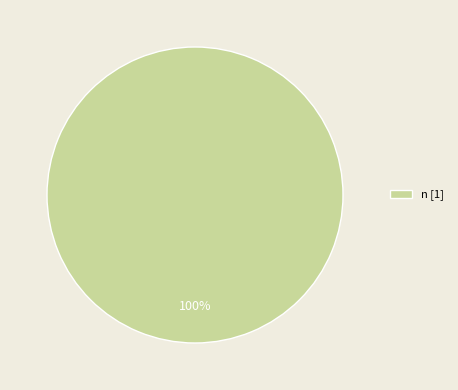

Is it true that n [1] is 100% of the pie?

True